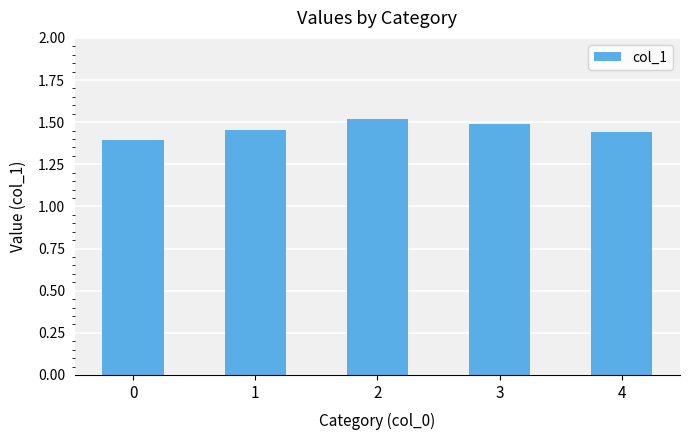

At which category does the chart reach its peak across all series?

2